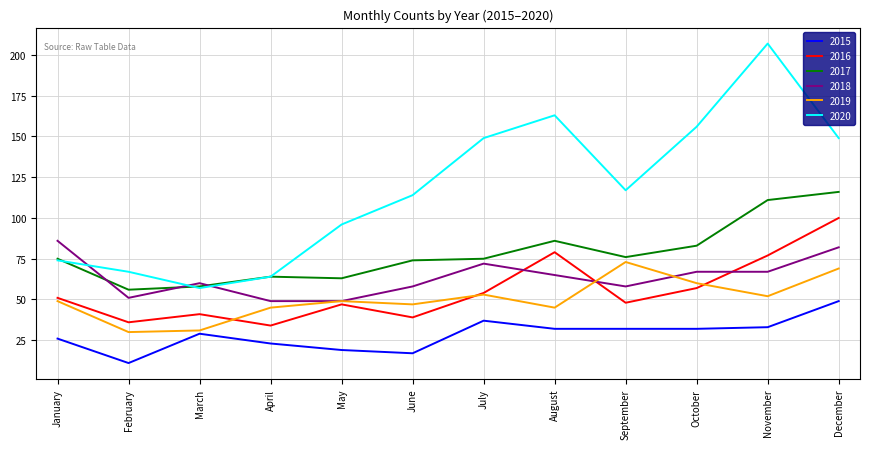

The 2015 series shows 9 at January. True or false?

False